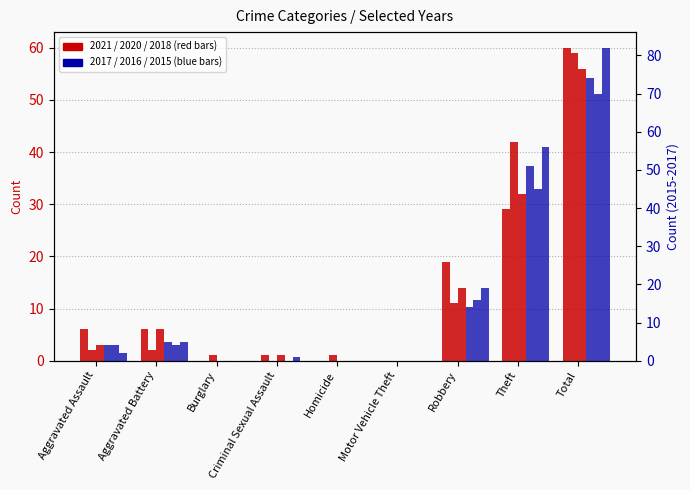

At which category does the chart reach its minimum across all series?

Burglary